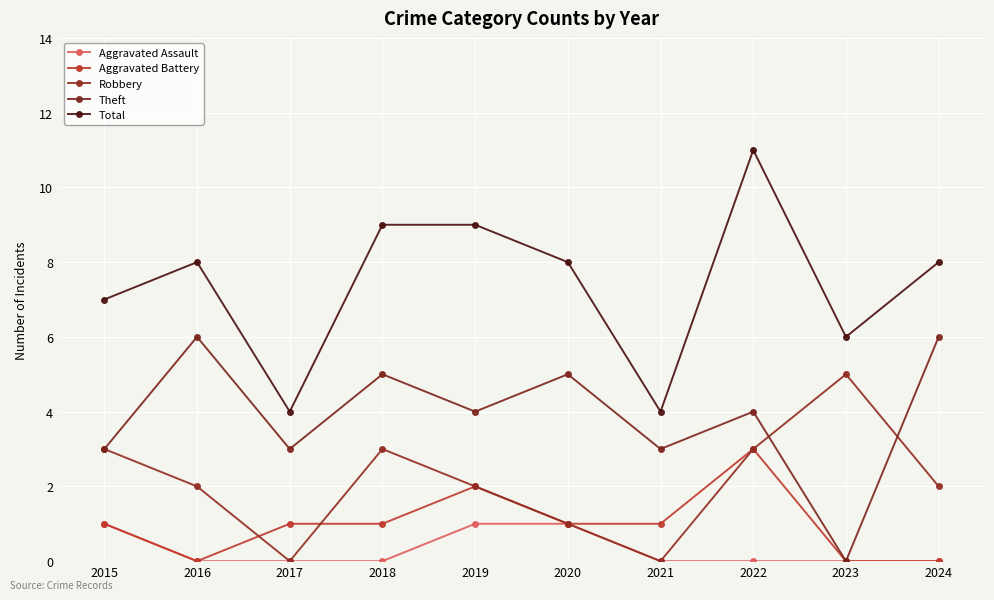

How many categories are shown in the chart?

10